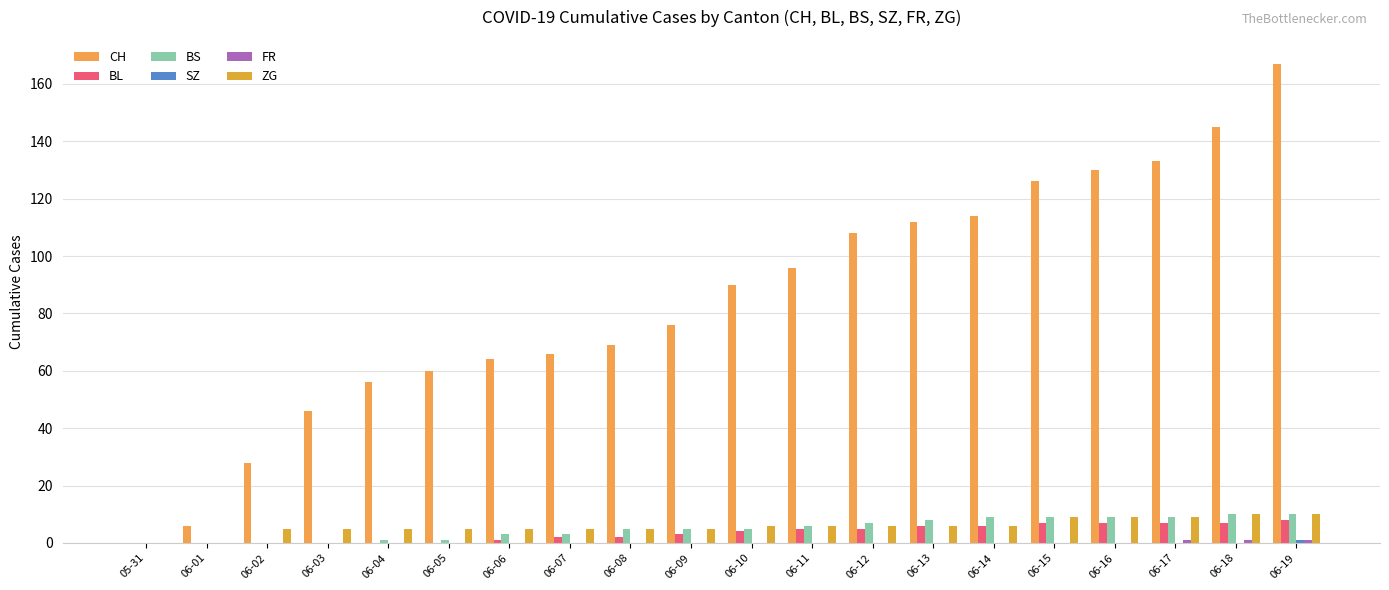

Where does the CH series first go above 90?

06-11